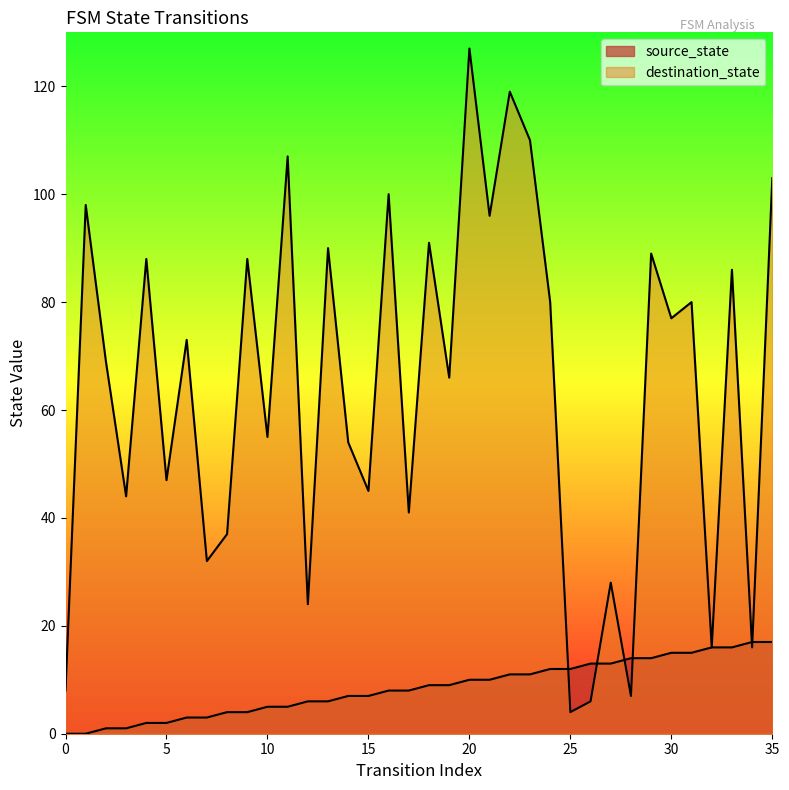

Reading right to left, transcribe all the data shown in this chart.

source_state: 35=17	34=17	33=16	32=16	31=15	30=15	29=14	28=14	27=13	26=13	25=12	24=12	23=11	22=11	21=10	20=10	19=9	18=9	17=8	16=8	15=7	14=7	13=6	12=6	11=5	10=5	9=4	8=4	7=3	6=3	5=2	4=2	3=1	2=1	1=0	0=0
destination_state: 35=103	34=16	33=86	32=16	31=80	30=77	29=89	28=7	27=28	26=6	25=4	24=80	23=110	22=119	21=96	20=127	19=66	18=91	17=41	16=100	15=45	14=54	13=90	12=24	11=107	10=55	9=88	8=37	7=32	6=73	5=47	4=88	3=44	2=69	1=98	0=8